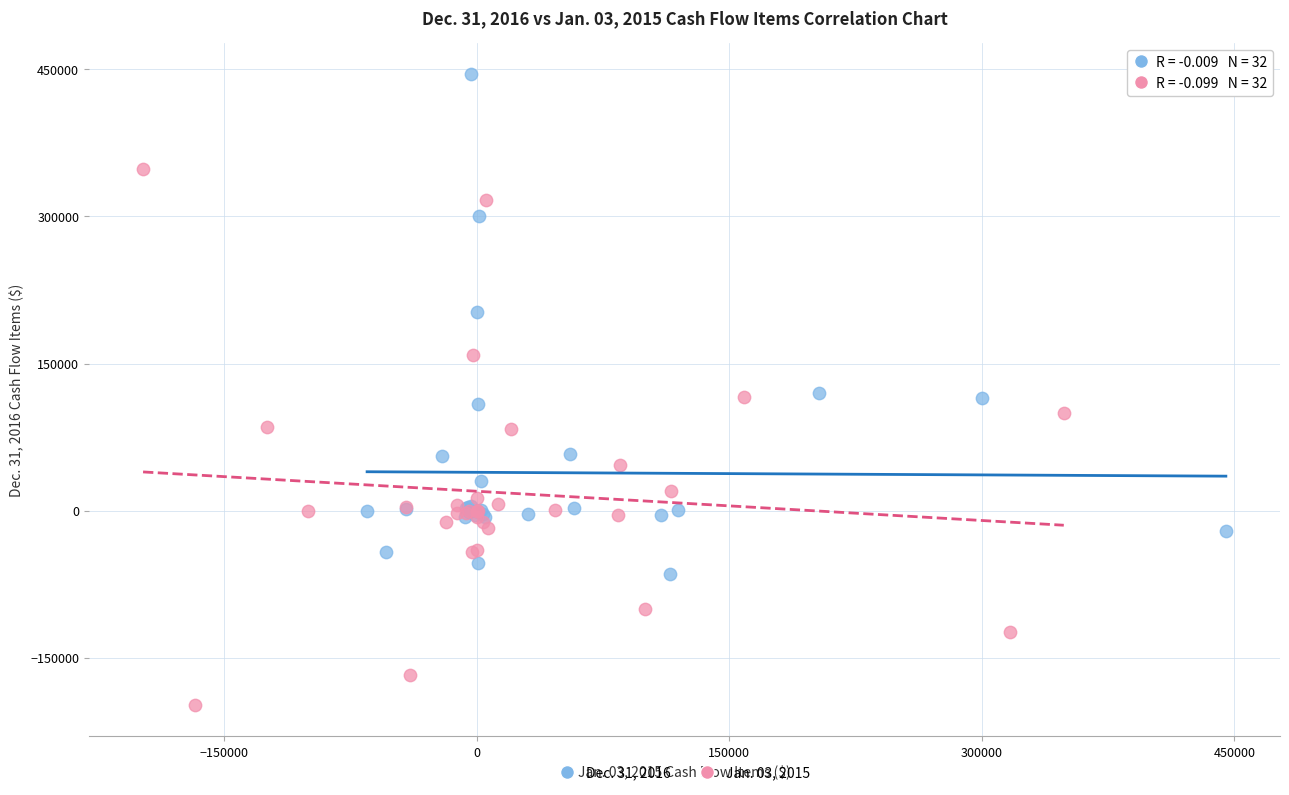

Which series reaches the maximum Y coordinate?

Dec. 31, 2016